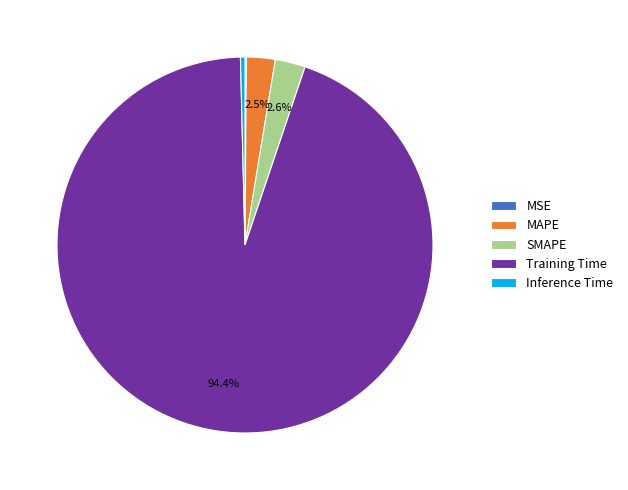

To the nearest percent, what is the average slice percentage?

20%